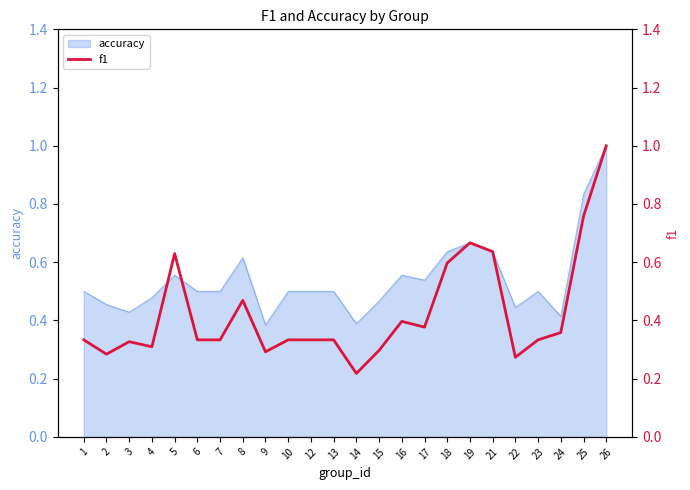

Which category has the highest value in the accuracy series?

26